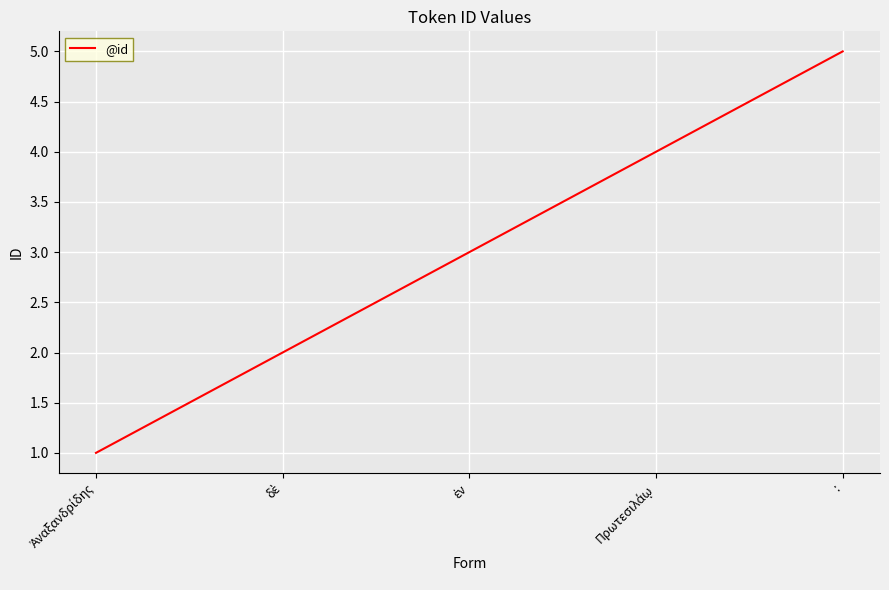

True or false: the data shows 5 at :.

True